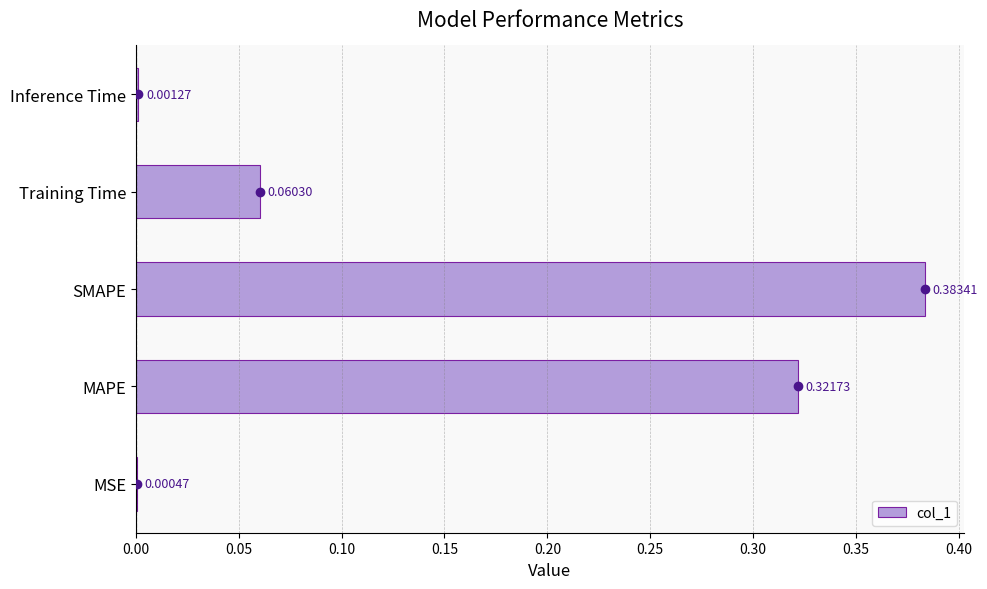

What is the change in value from MSE to Training Time?

+0.1